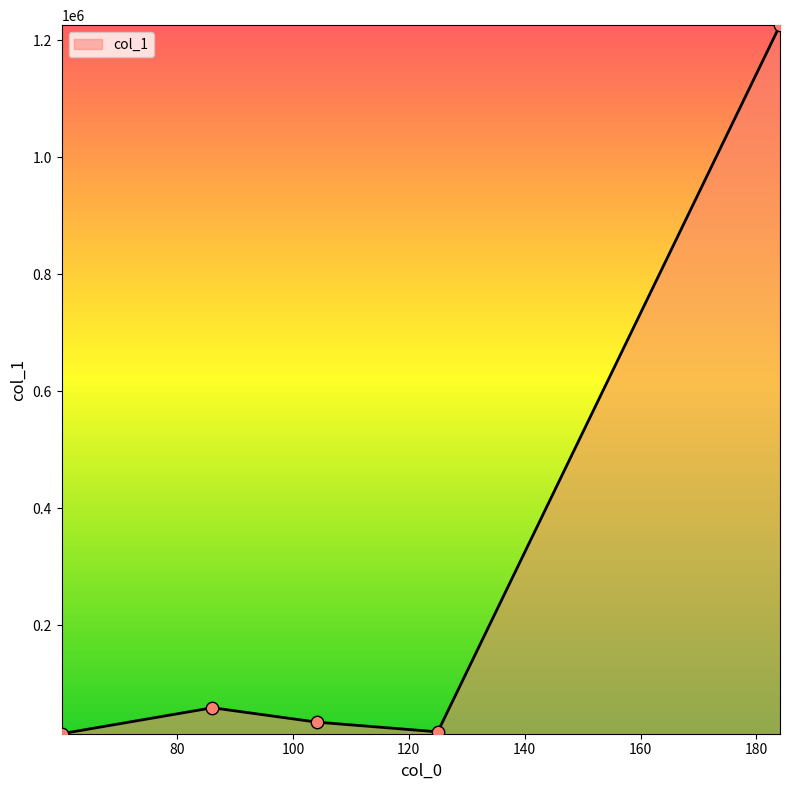

What is the maximum value shown in the chart?

1225903.6